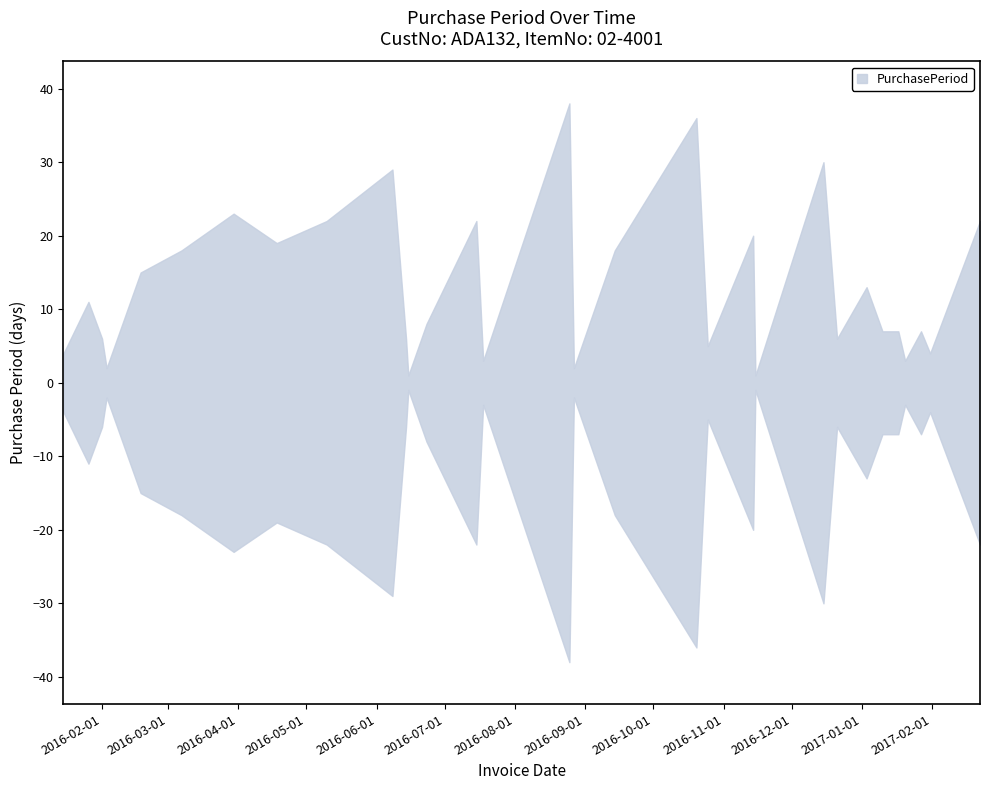

What is the maximum value shown in the chart?

38